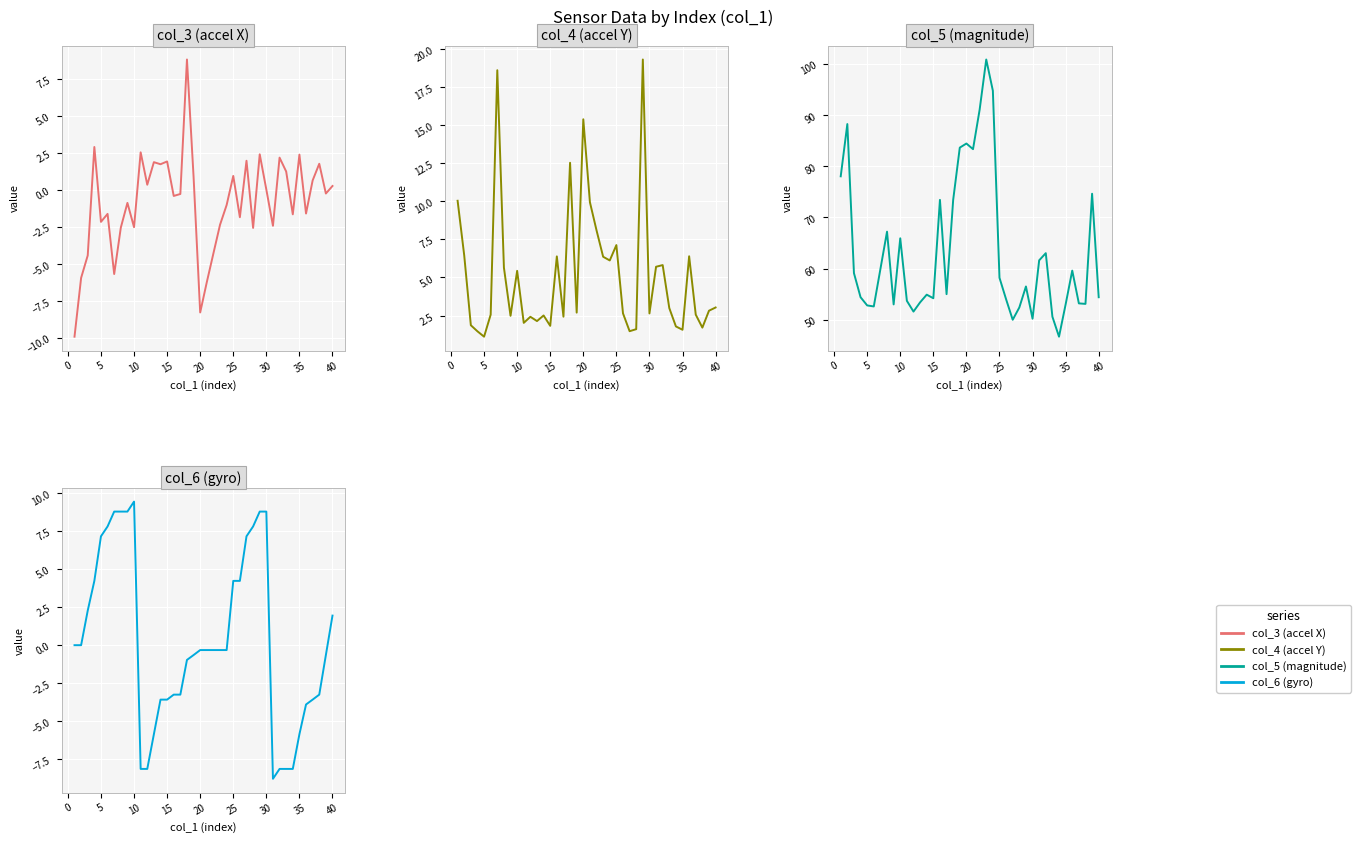

What is the difference between the maximum and minimum values in the col_5 (magnitude) series?

54.1